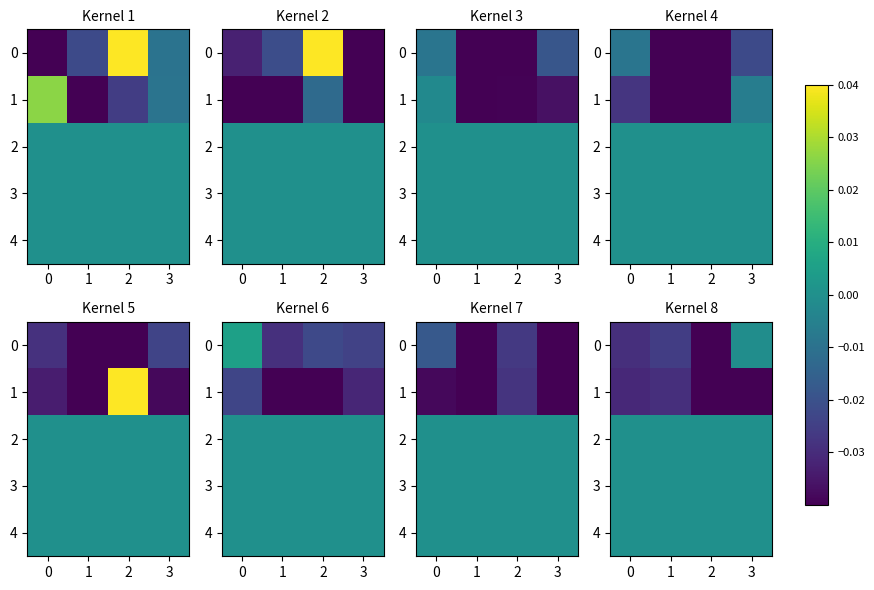

At which label is 0 closest to 0?

3